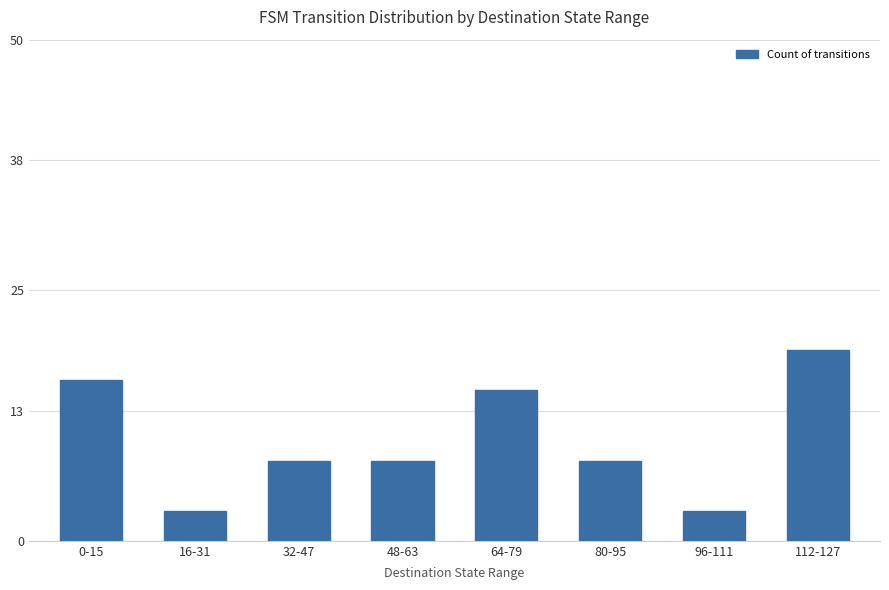

Reading right to left, what are all the values shown in this chart?

112-127=19	96-111=3	80-95=8	64-79=15	48-63=8	32-47=8	16-31=3	0-15=16